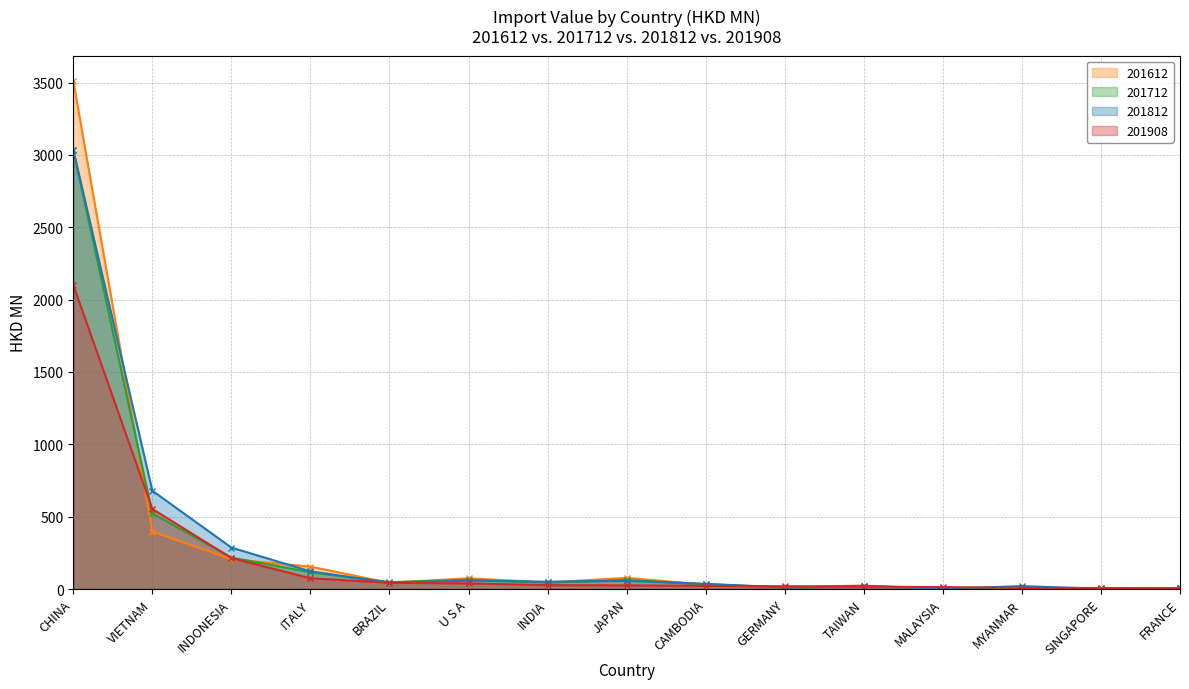

Which series has the largest total across all categories?

201612